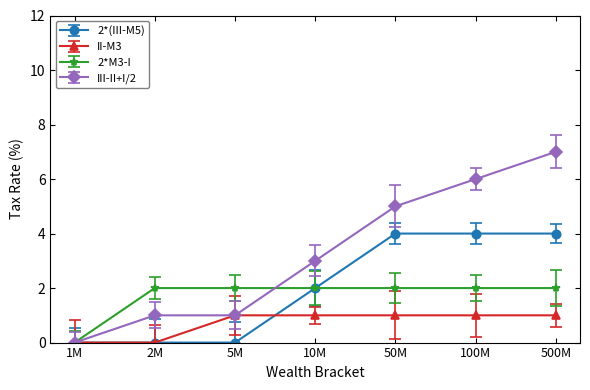

What is the total value across all series at 2M?

3